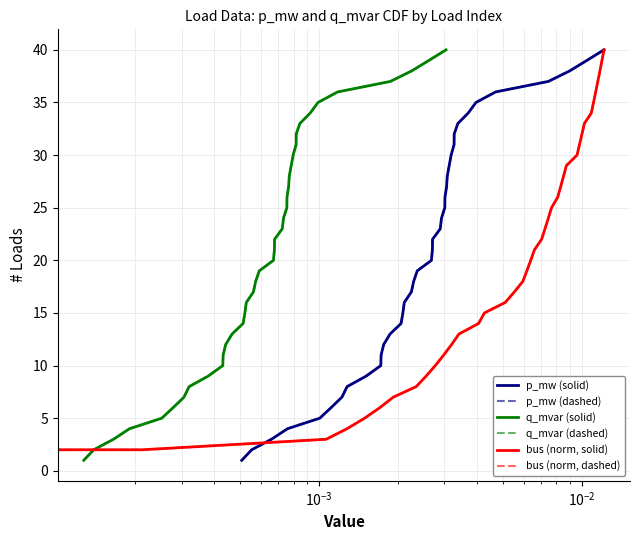

Which series has the largest range (max minus min)?

p_mw (solid)